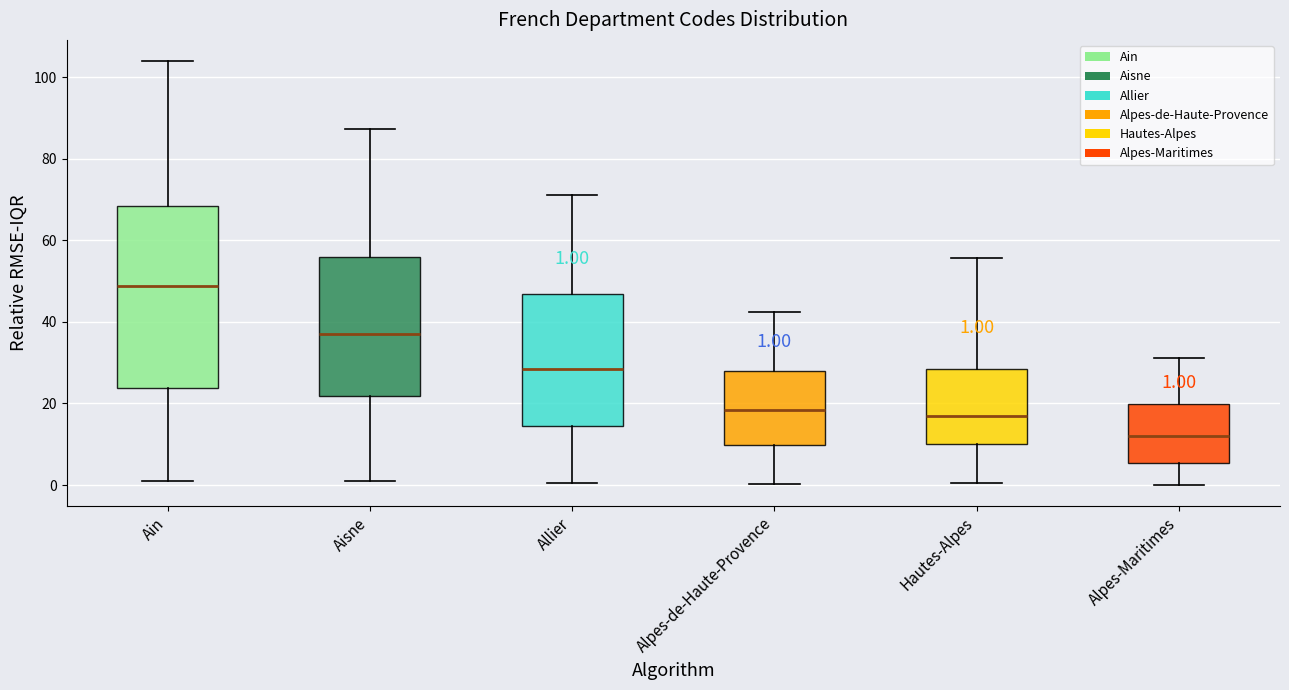

Which box has the highest median line?

Ain